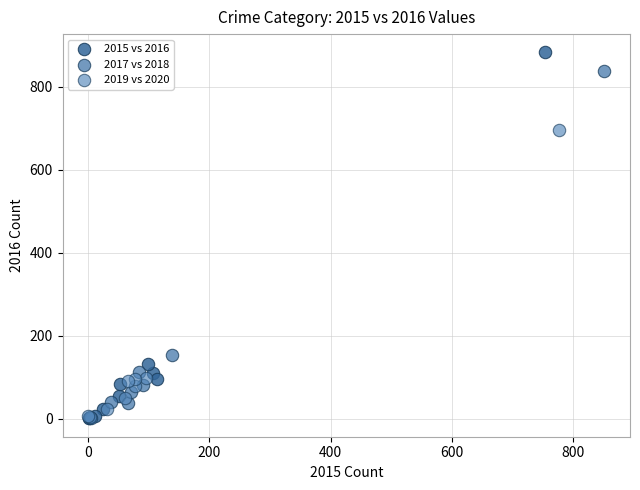

Which series contains the highest Y value?

2015 vs 2016